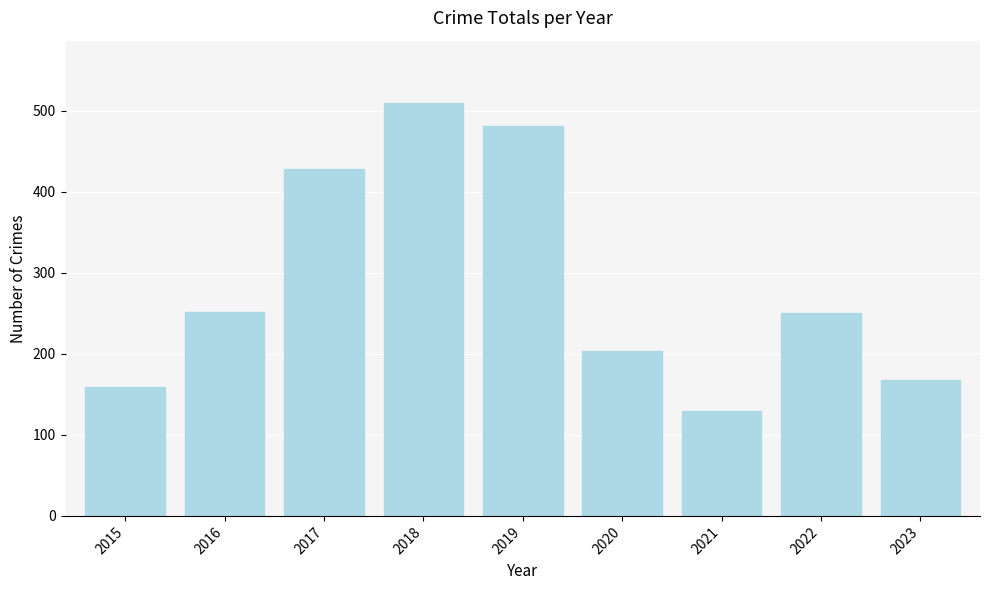

What is the ratio of the value at 2016 to the value at 2020?

1.2